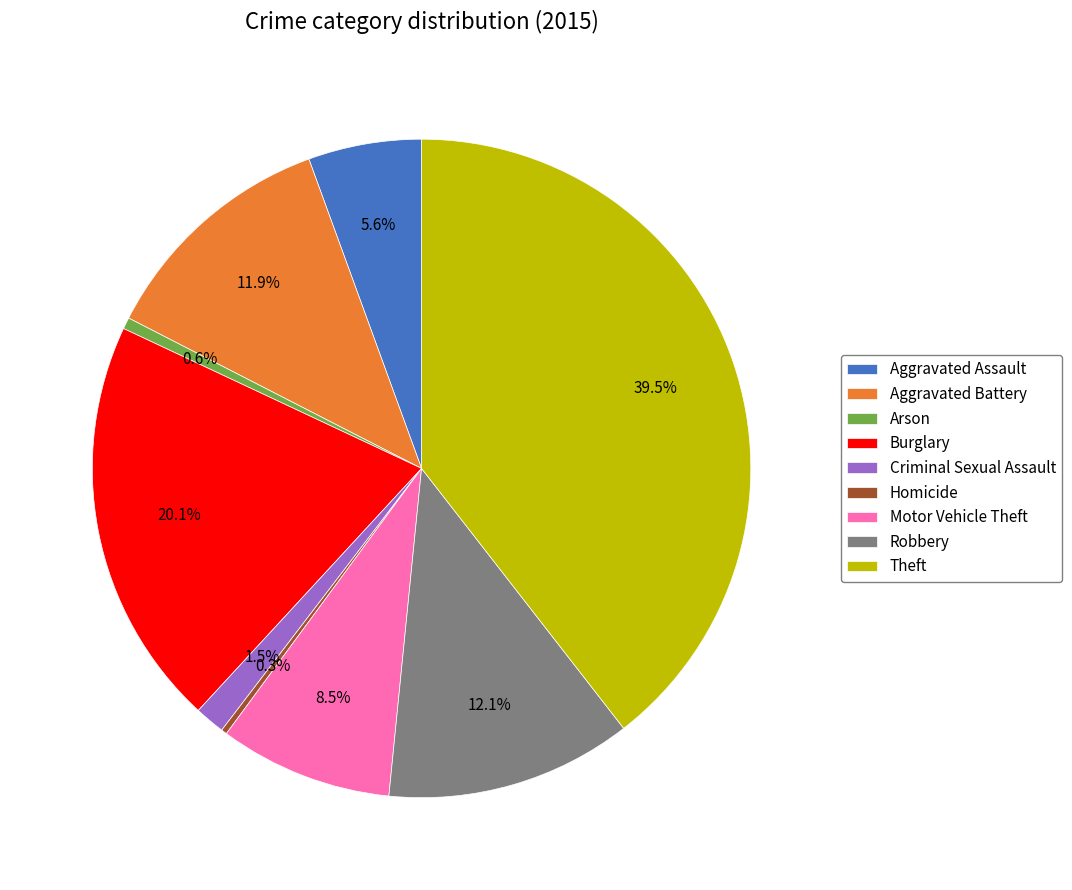

Is there a majority slice in this chart?

No